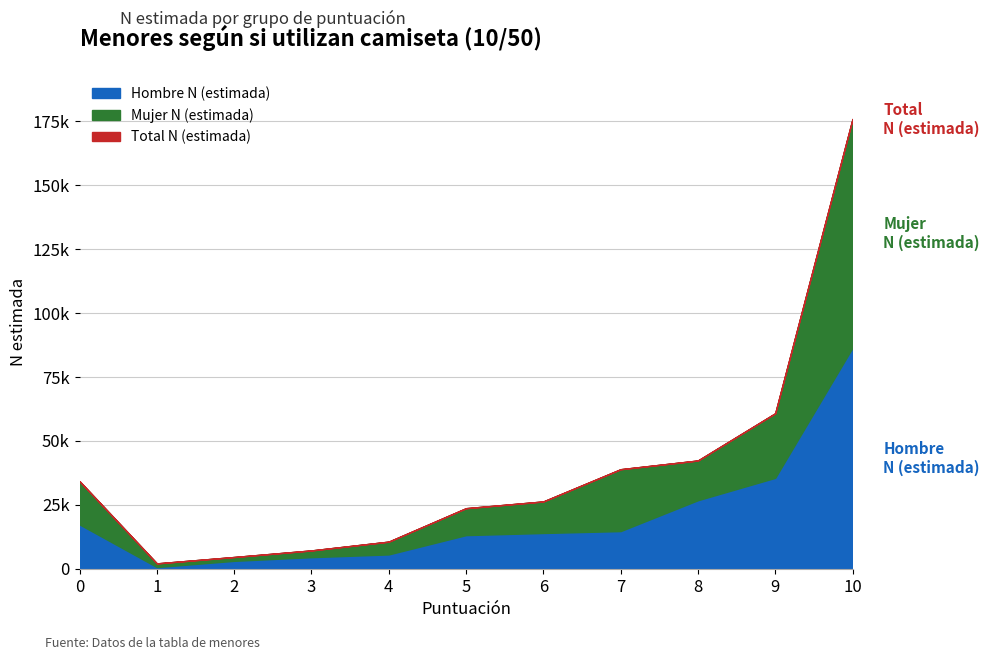

What are all the series names shown in the legend?

Hombre N (estimada), Mujer N (estimada), Total N (estimada)